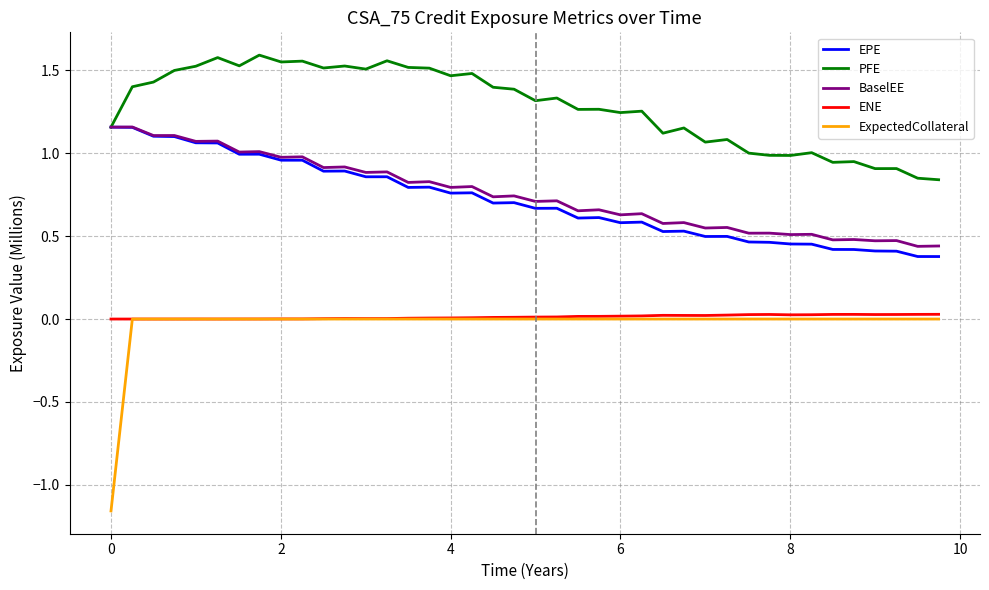

Which series has the largest total across all categories?

PFE